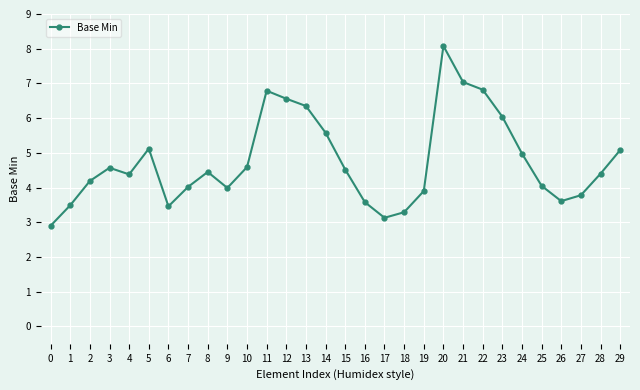

At which label does the data first exceed 4?

2